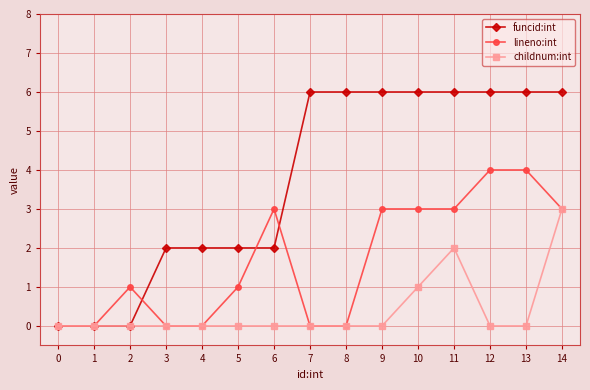

List the series in order of their overall mean, lowest first.

childnum:int, lineno:int, funcid:int